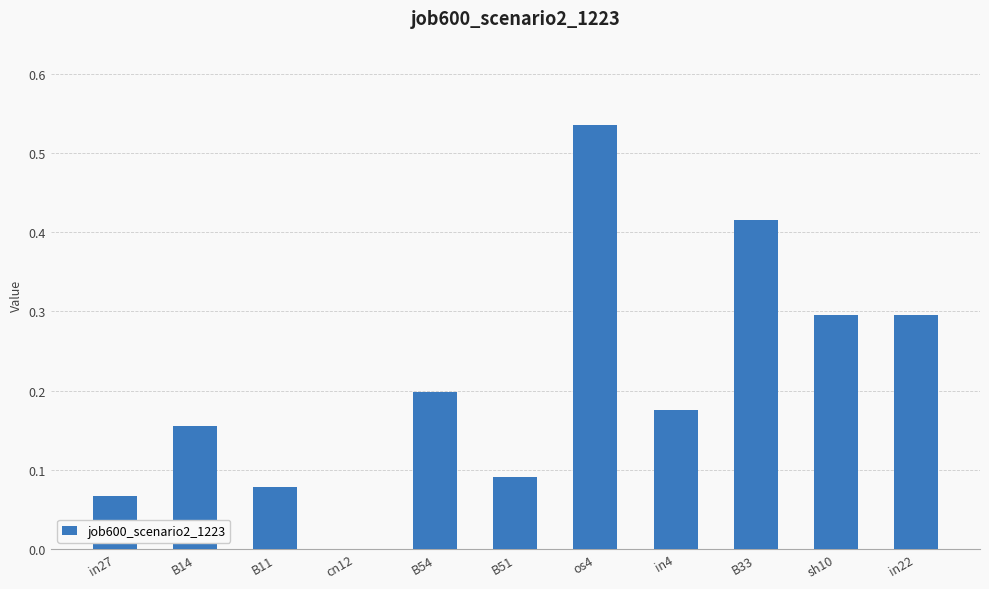

Between B51 and B14, which is larger?

B14